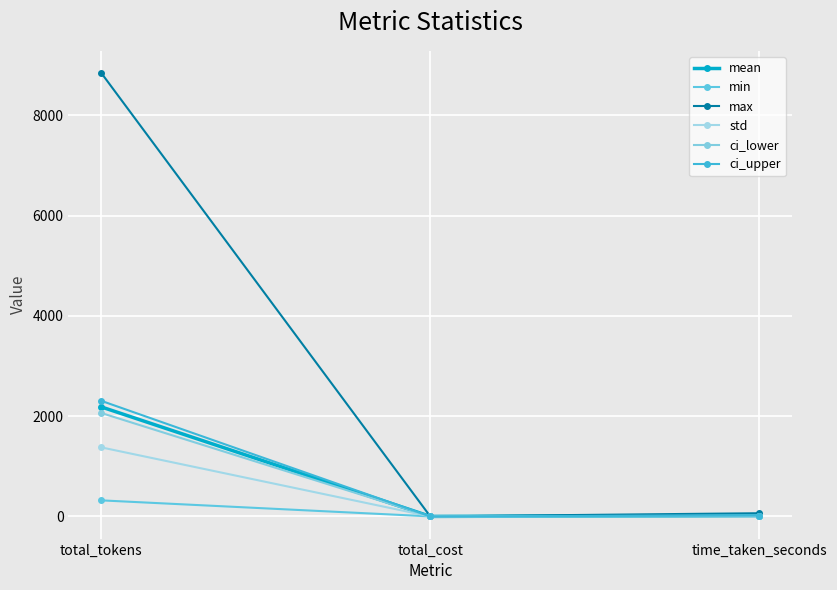

Which series changed the most between total_tokens and time_taken_seconds?

max